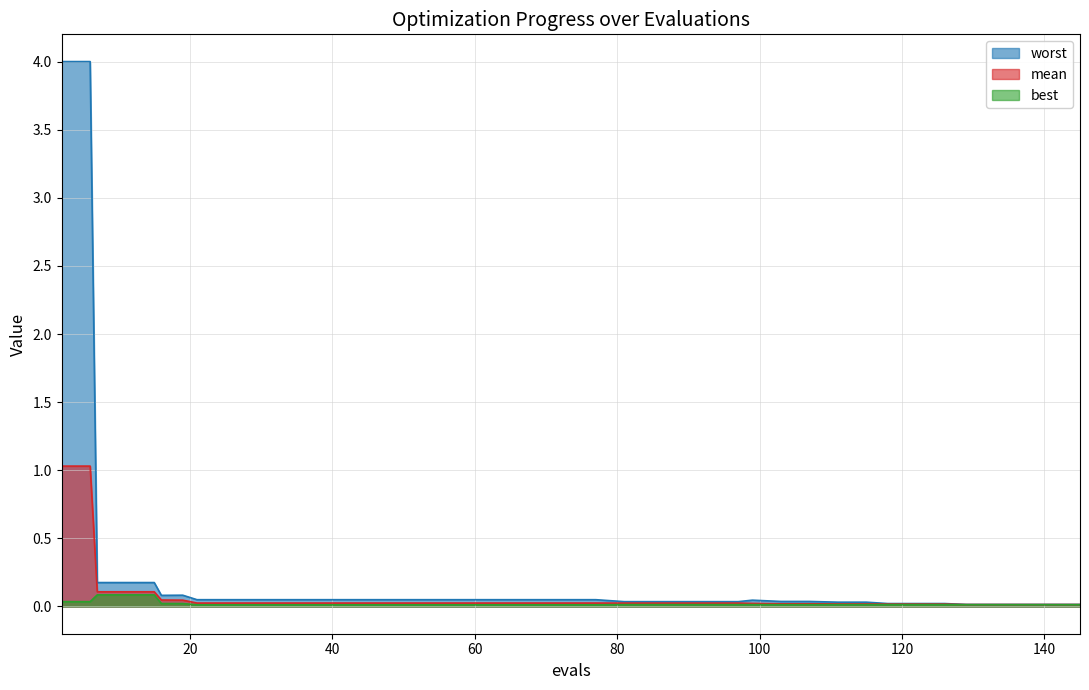

What are all the series names shown in the legend?

worst, mean, best